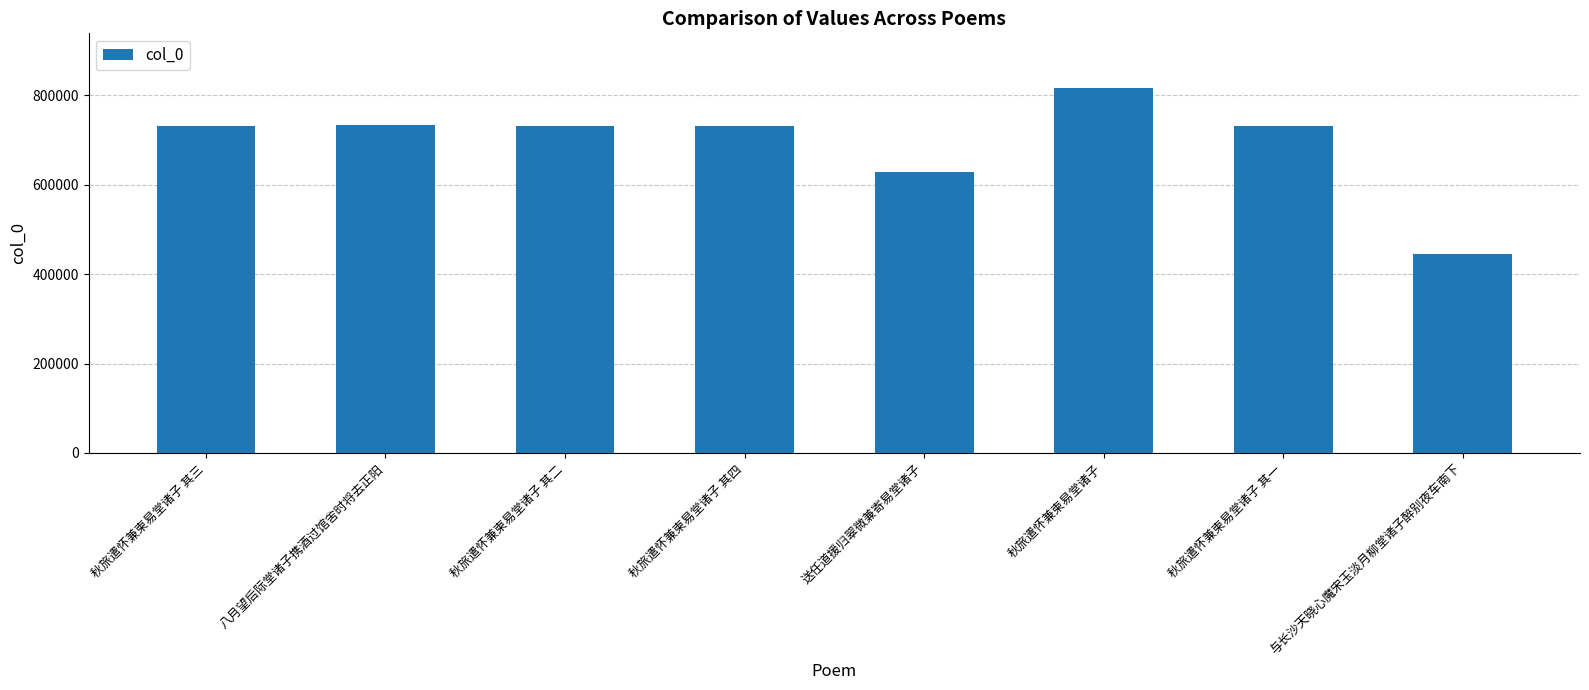

What is the label of the 5th bar from the right?

秋旅遣怀兼柬易堂诸子 其四